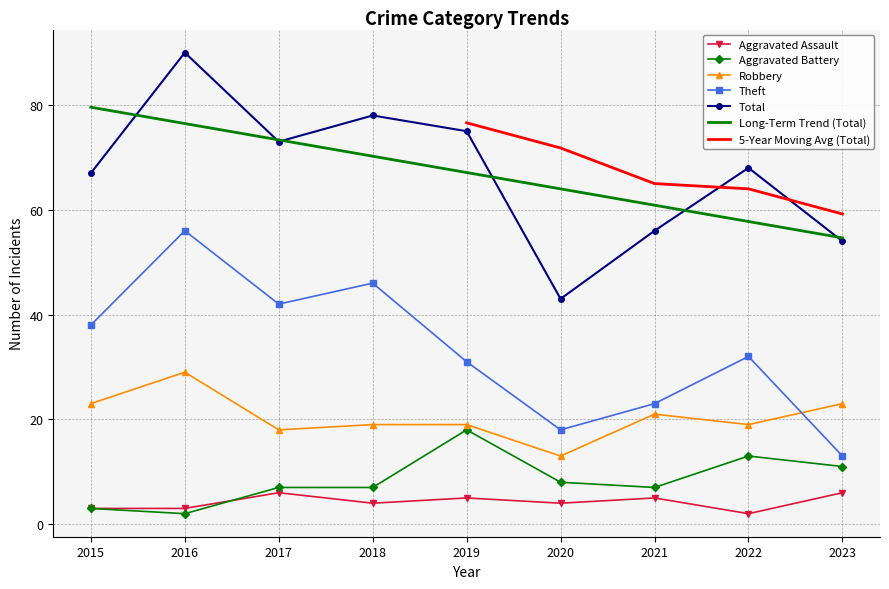

What is the total value across all series at 2016?

180